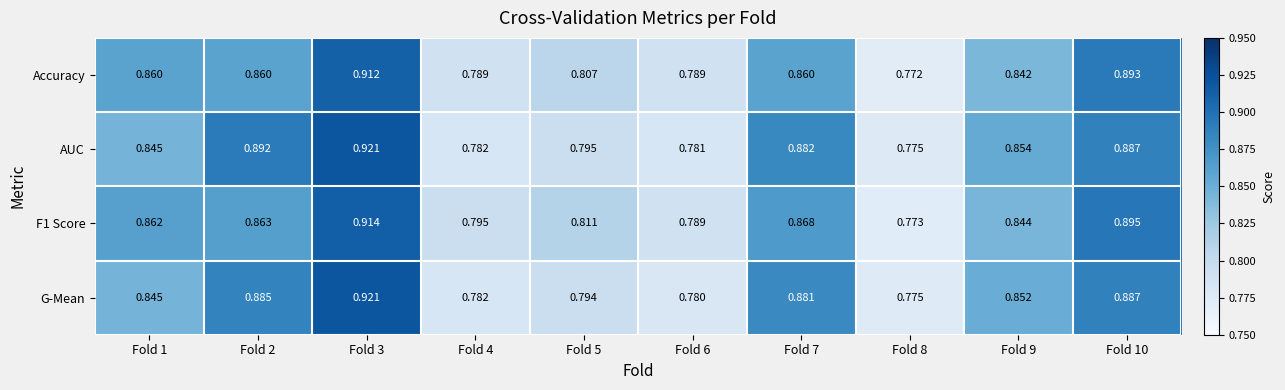

Count the number of categories in the chart.

10